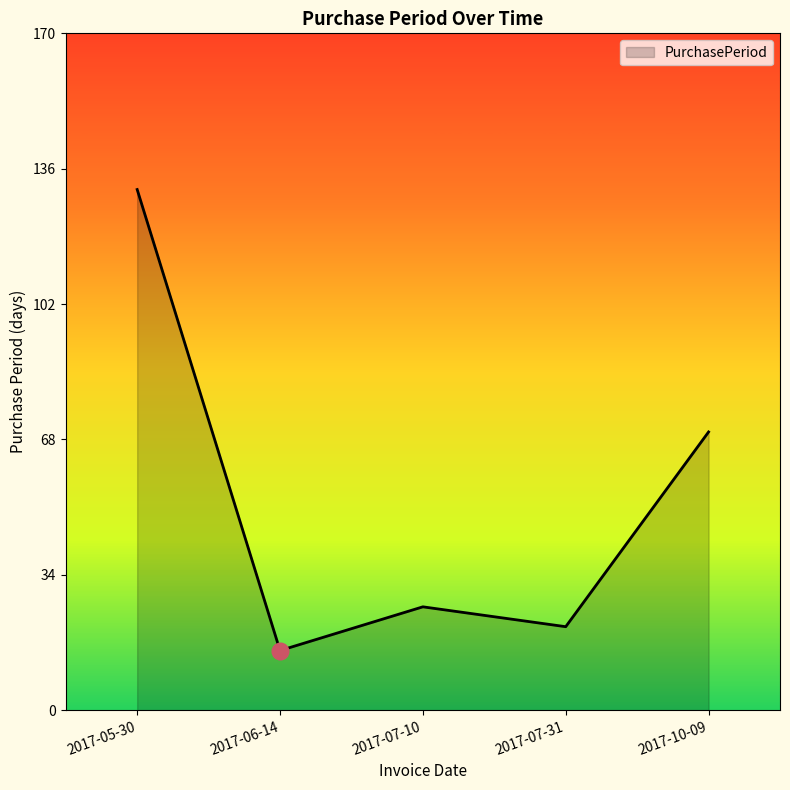

Which category has the highest value across all series?

2017-05-30